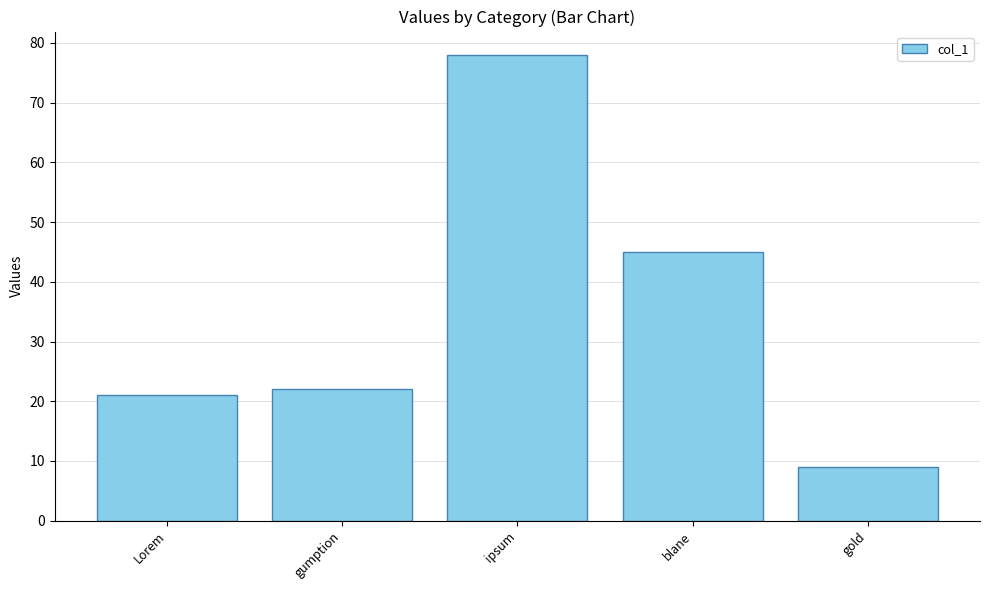

What is the maximum value shown in the chart?

78